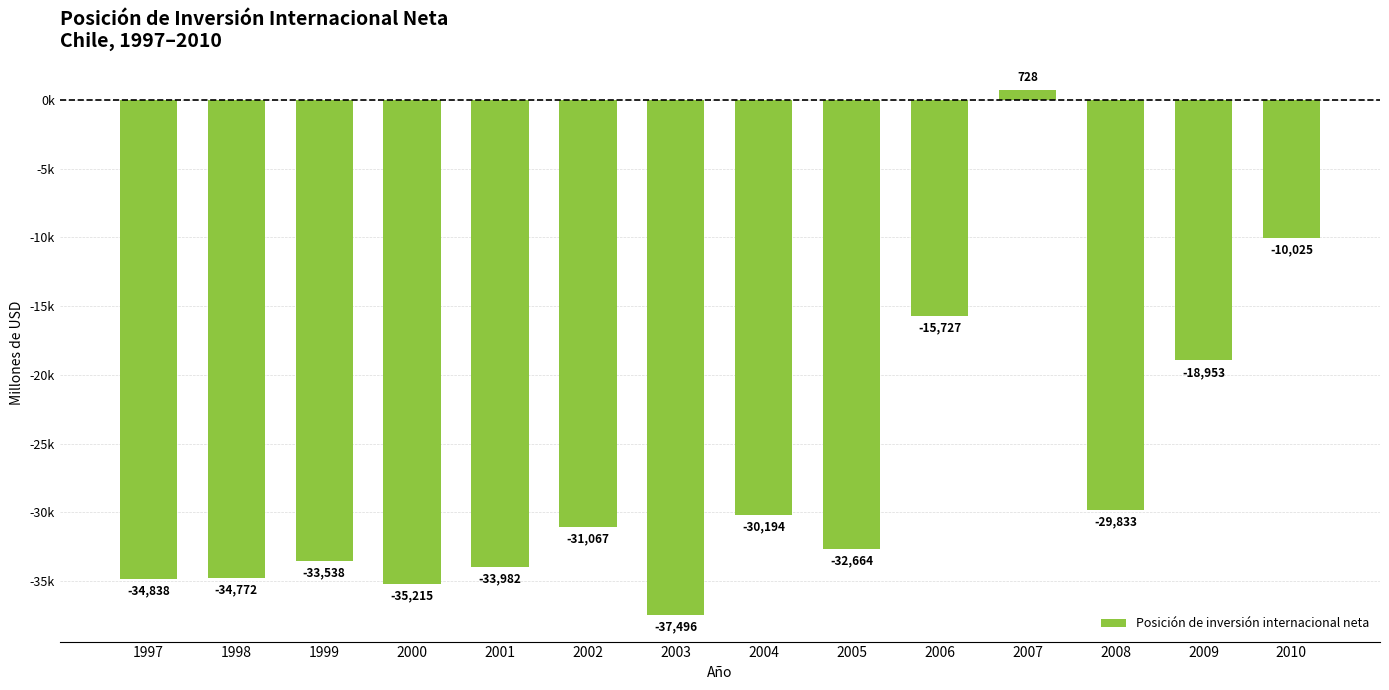

Are the bars horizontal?

No